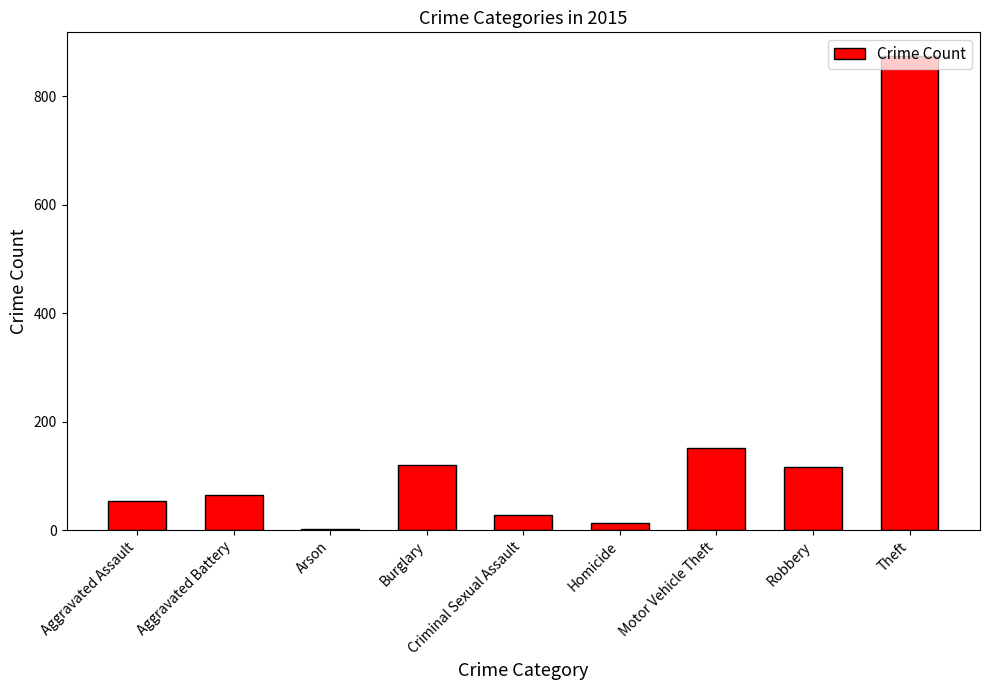

Between Robbery and Aggravated Assault, which is larger?

Robbery